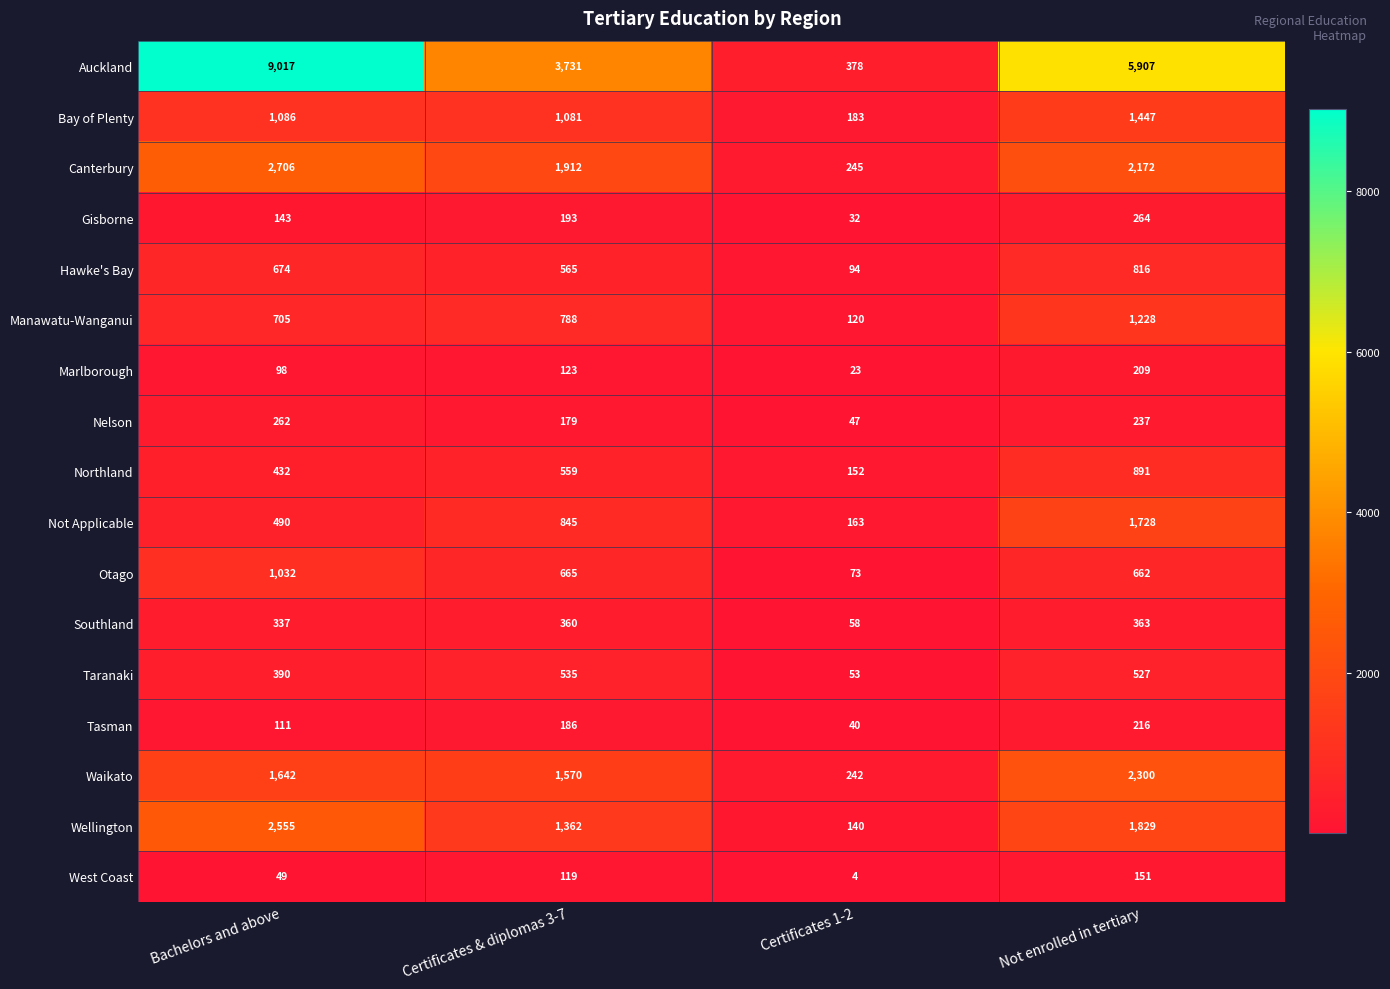

True or false: Hawke's Bay has a value of 674 at Bachelors and above.

True